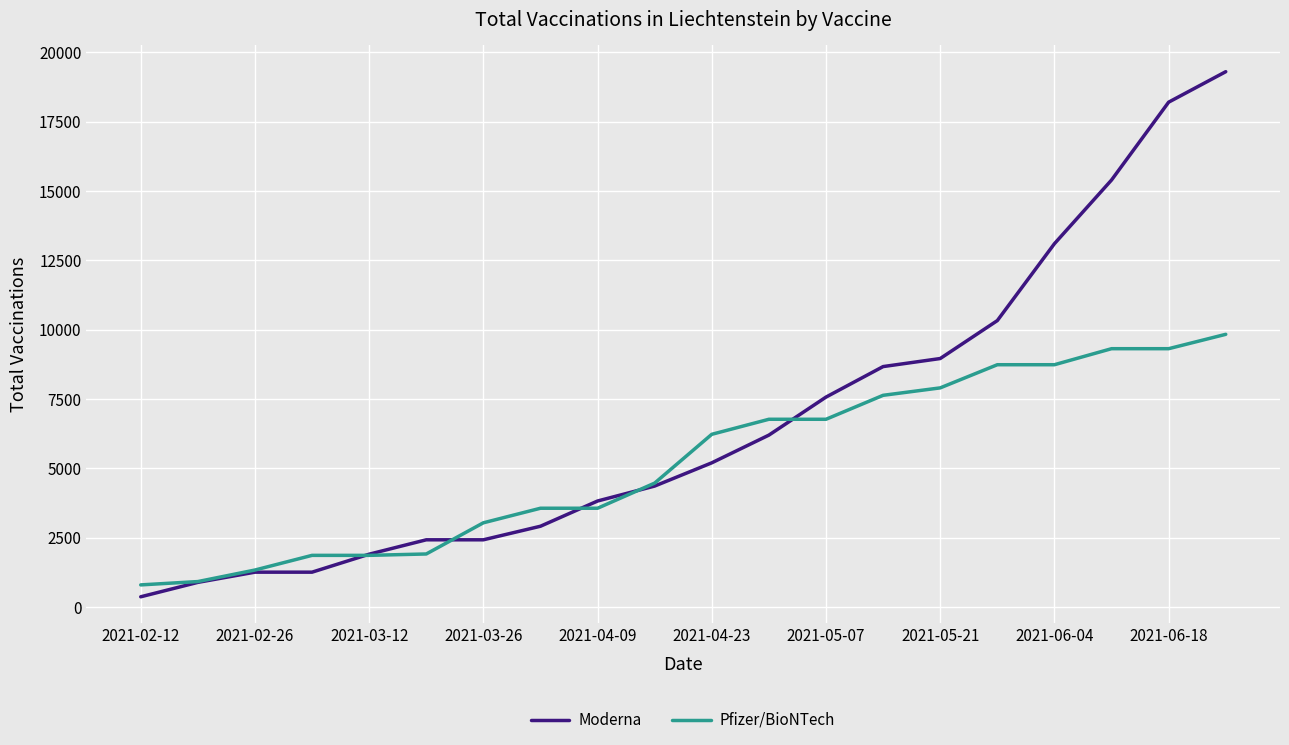

At how many categories does at least one series exceed 8039?

7